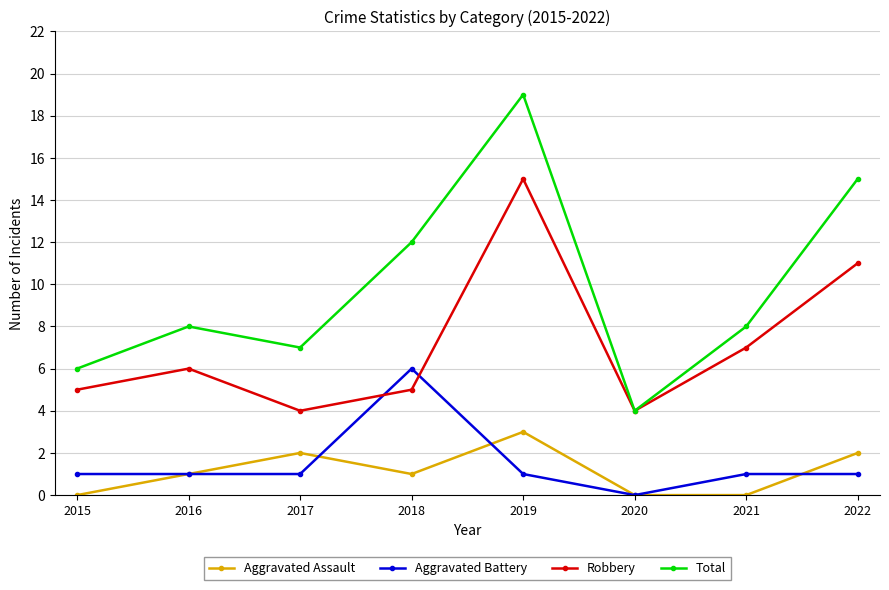

What is the sum of the Robbery values at 2018 and 2016?

11